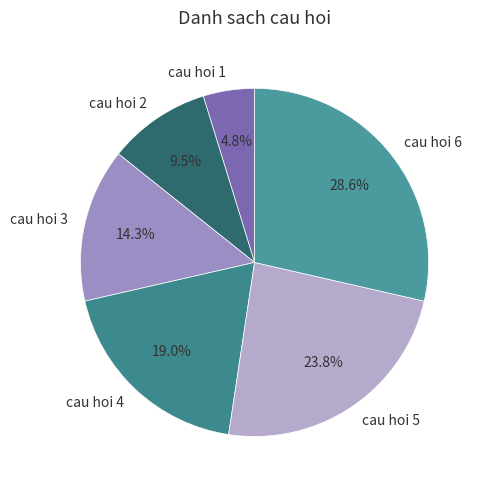

Is there a majority slice in this chart?

No